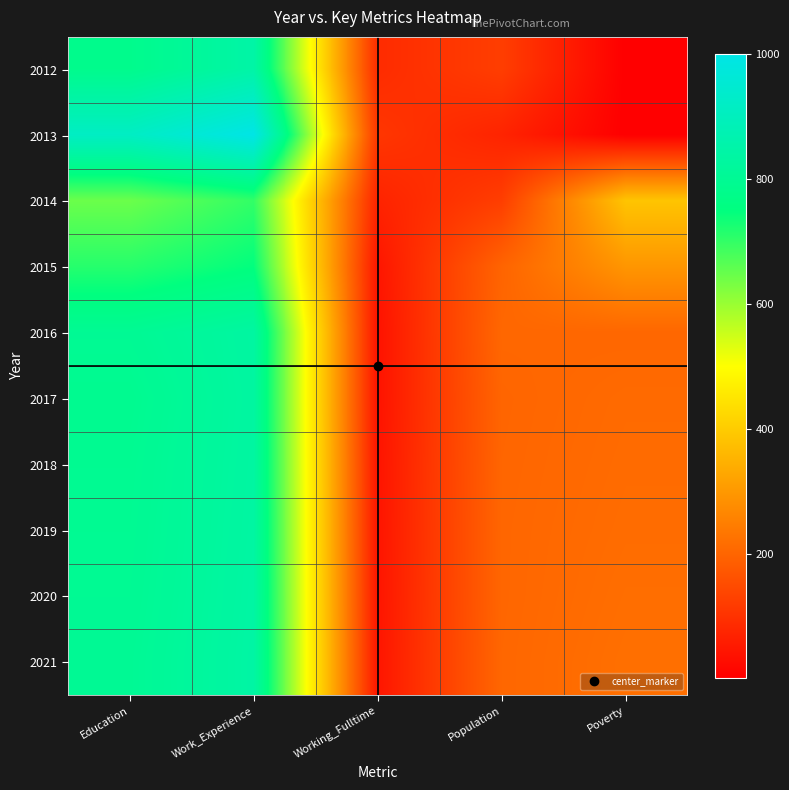

At which category does the chart reach its peak across all series?

Work_Experience